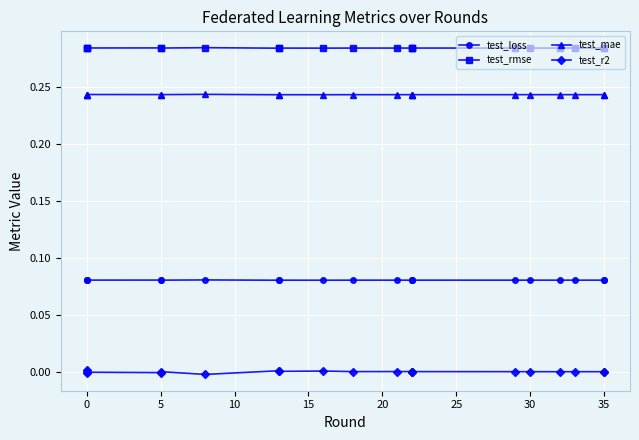

What is the sum of the test_rmse values at 35 and 30?

0.6